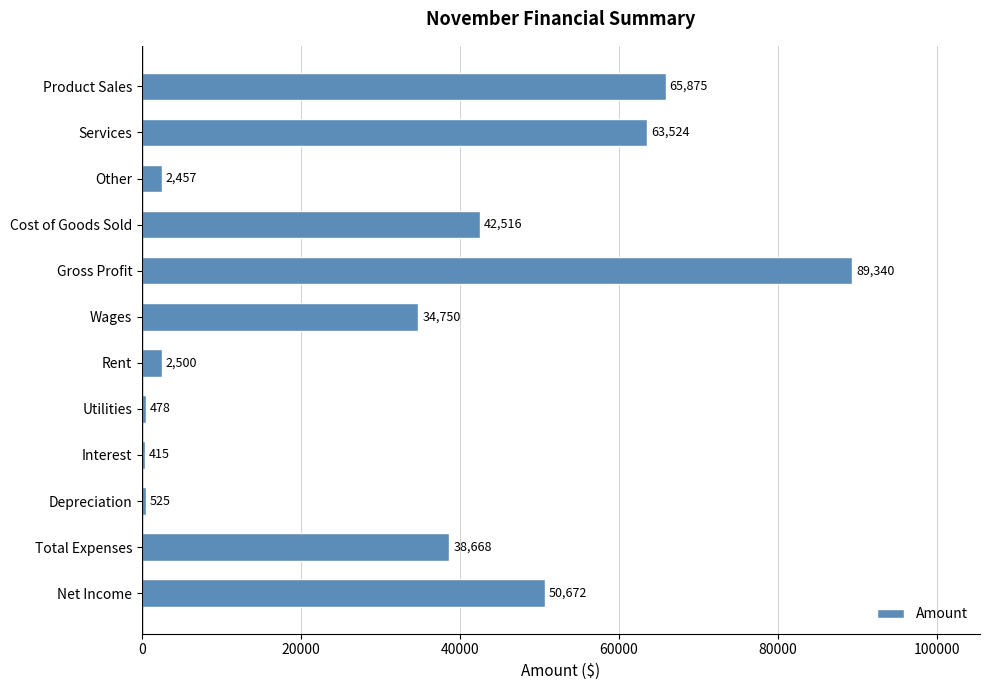

Are the bars horizontal?

Yes